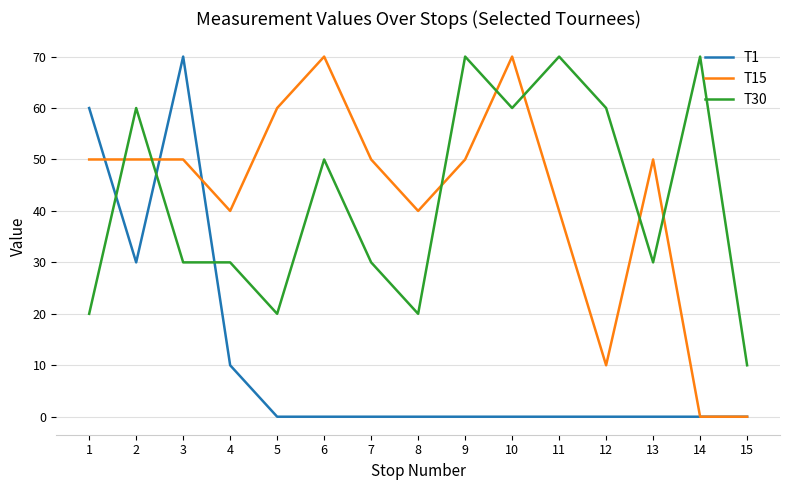

Which series changed the most between 1 and 11?

T1